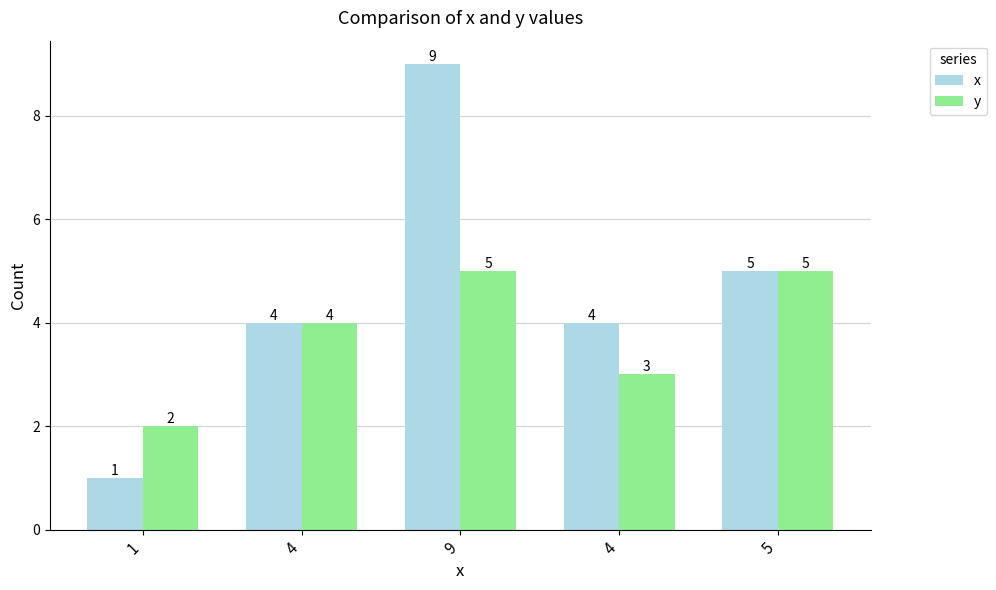

What is the spread (max minus min) of values at 1?

1